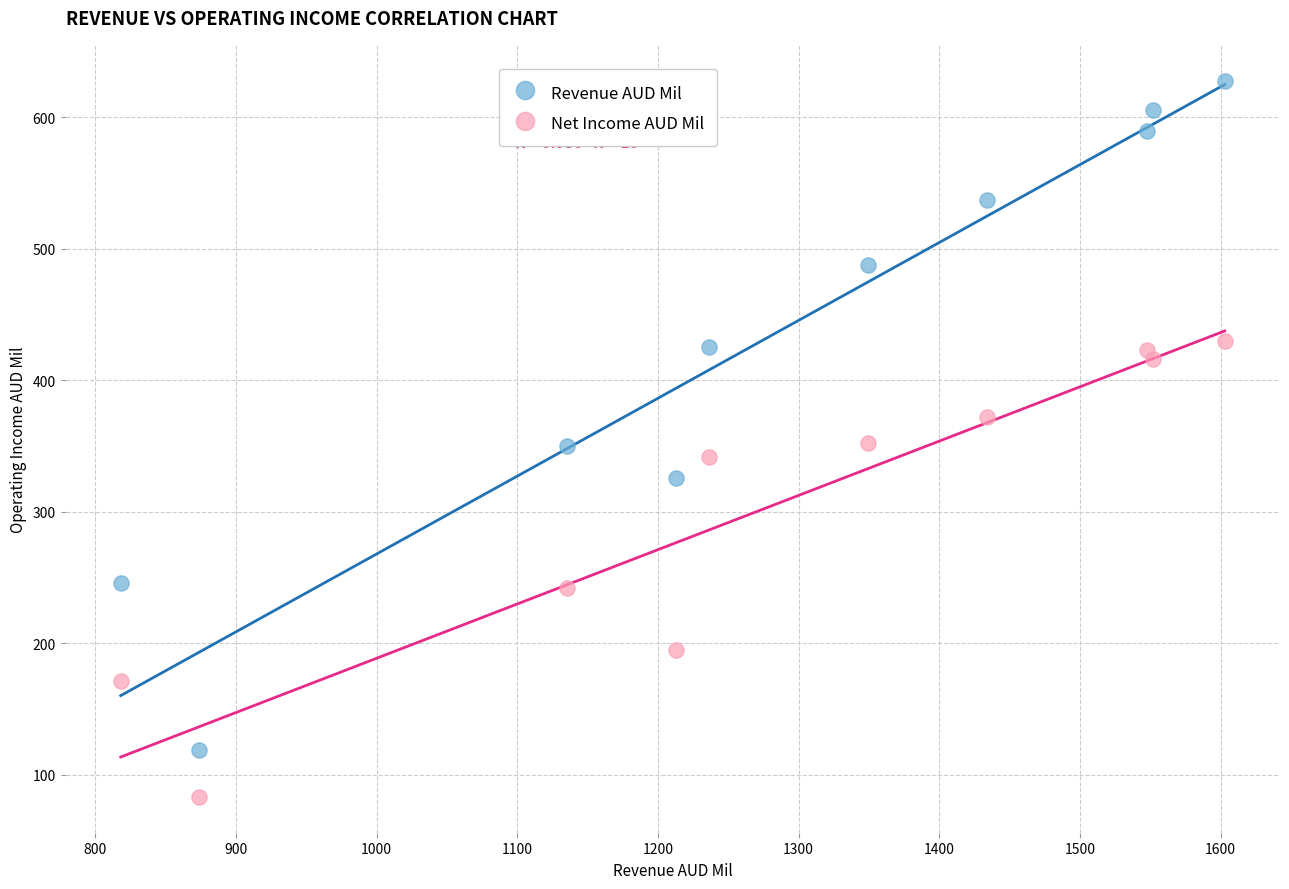

Across all data points, what is the range of Y values (max minus min)?

545